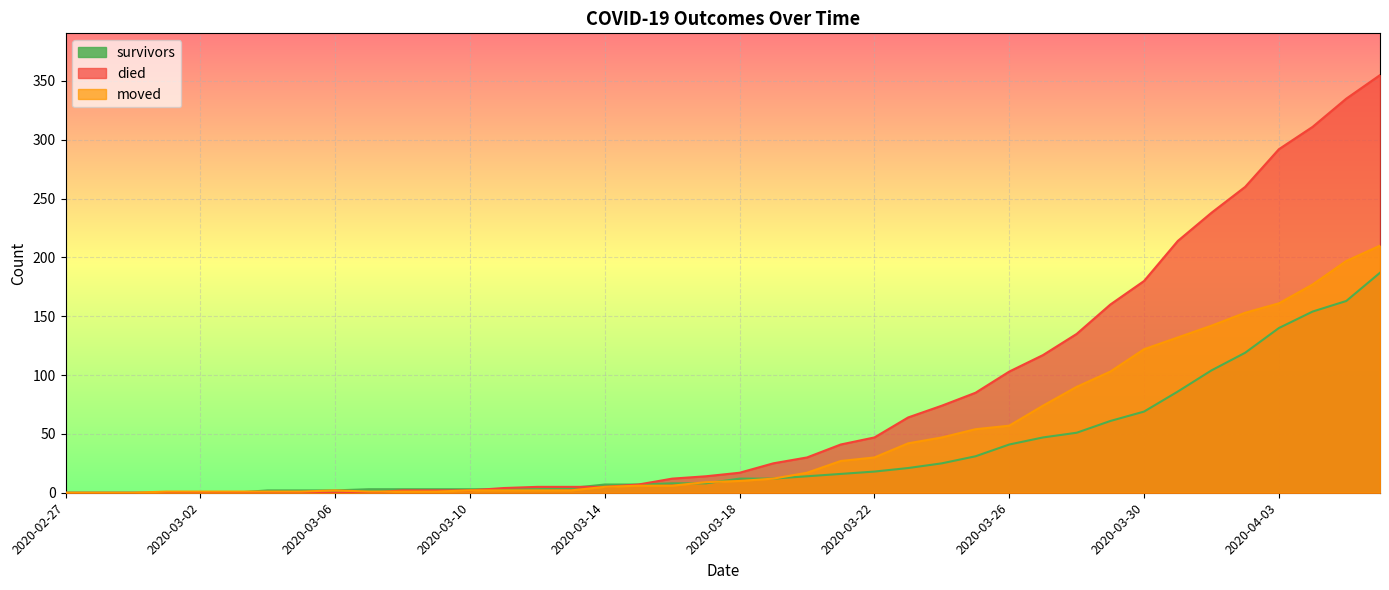

Which series has the largest total across all categories?

died